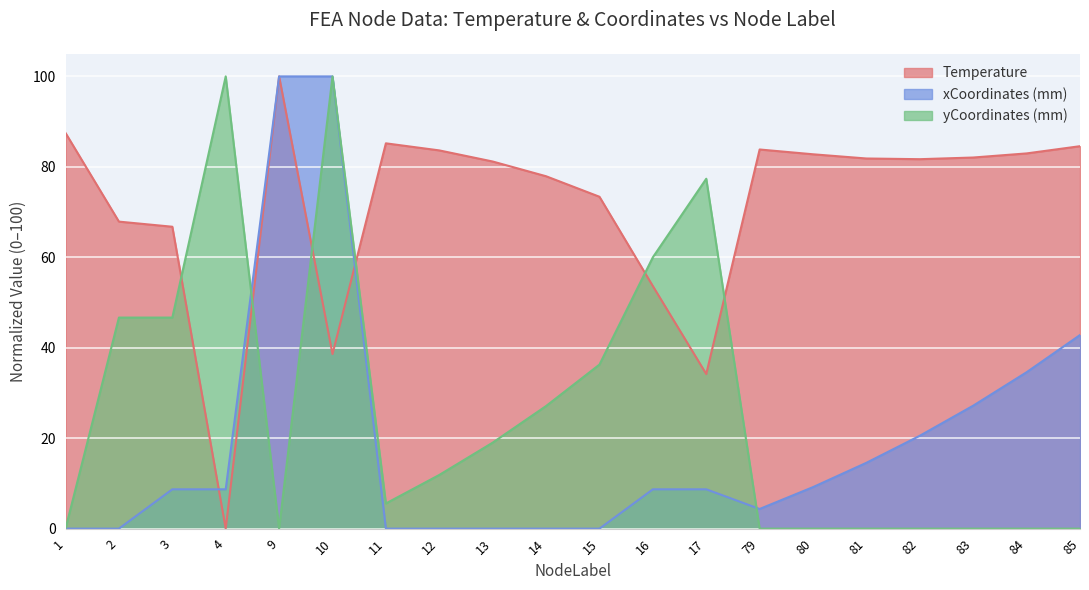

True or false: xCoordinates (mm) and Temperature intersect in this chart.

True